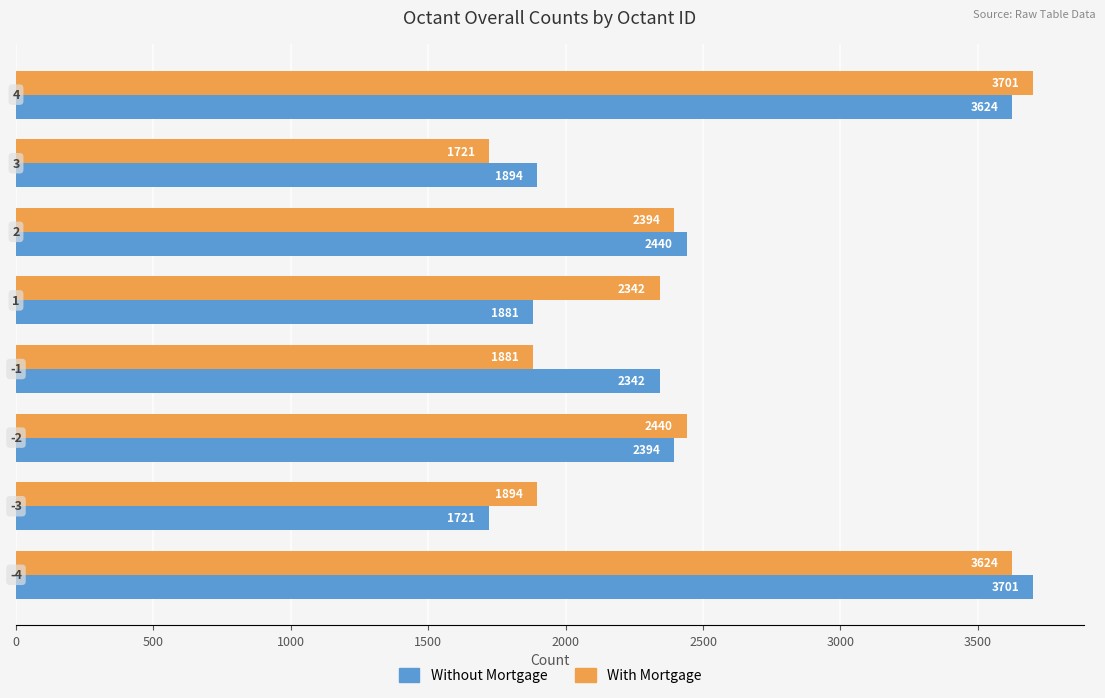

What is the highest value of the Without Mortgage series?

3701